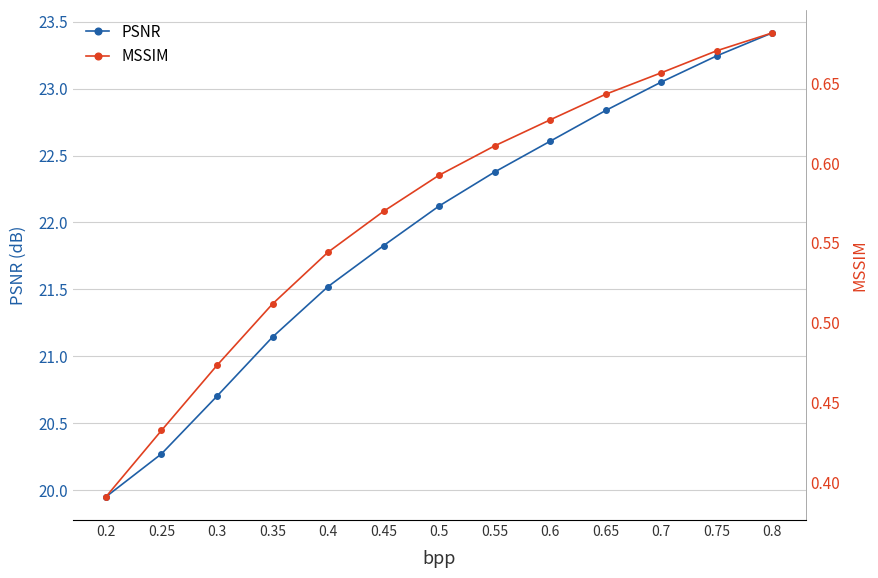

Which has a higher value, 0.65 or 0.3?

0.65